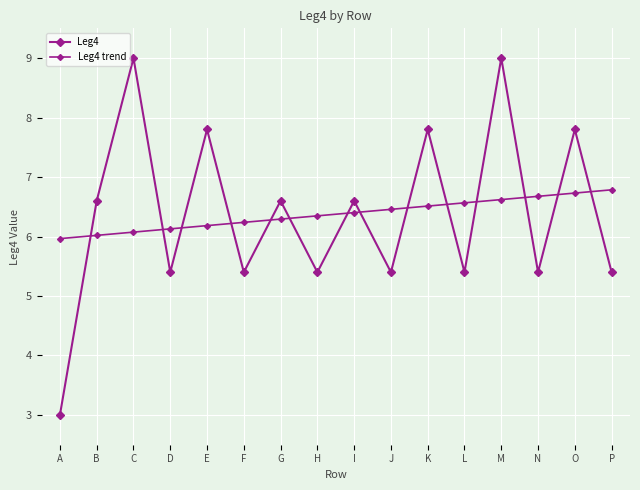

How many categories are shown in the chart?

16